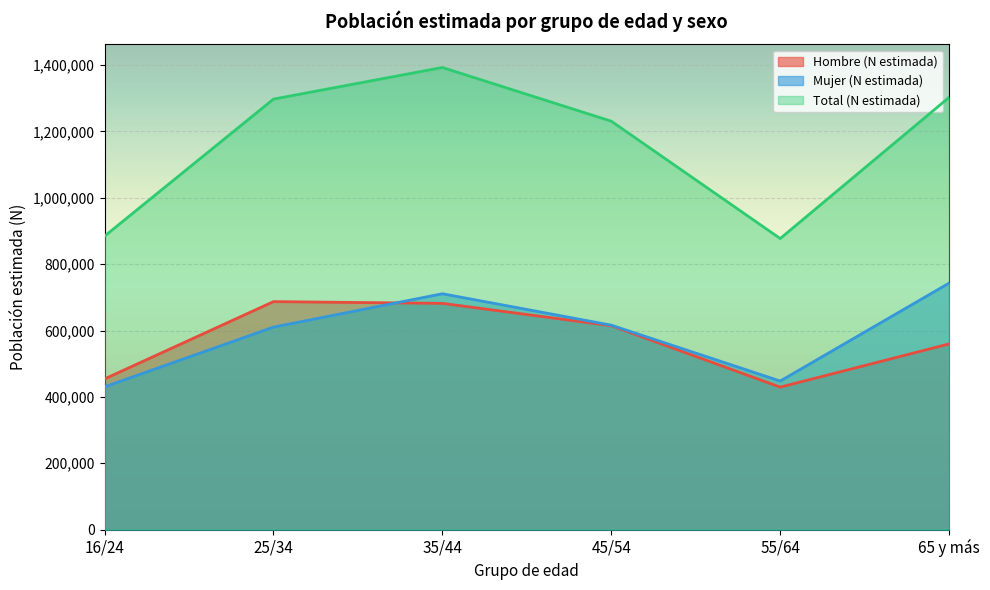

Which has a higher value, 45/54 or 35/44?

35/44